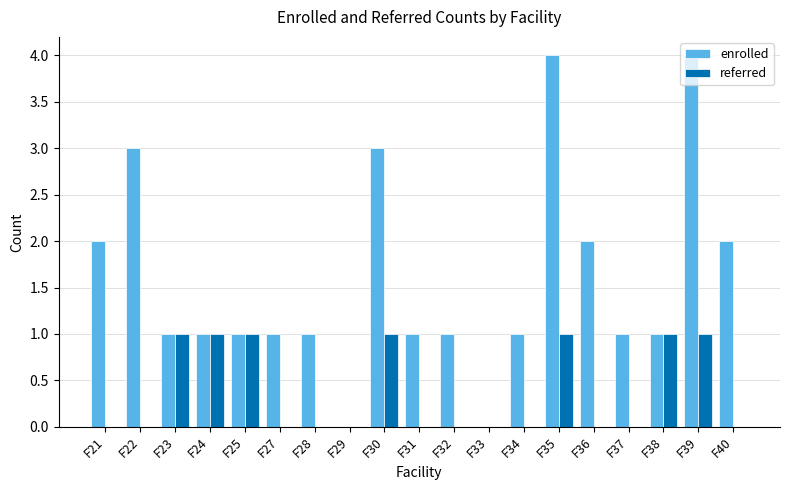

Is the value of enrolled at F34 greater than the value of referred at F28?

Yes